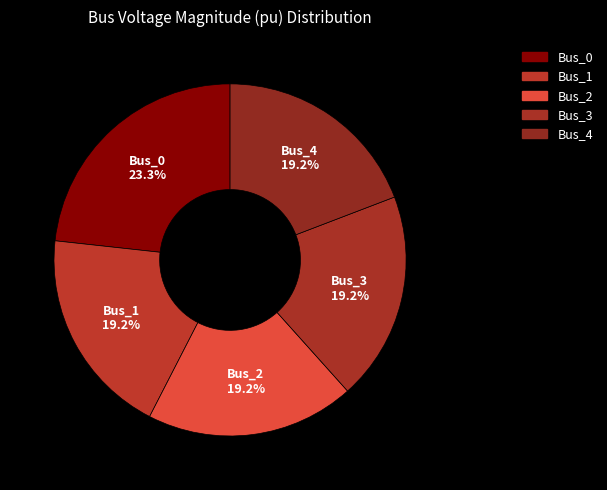

True or false: Bus_0 accounts for 23% of the total.

True